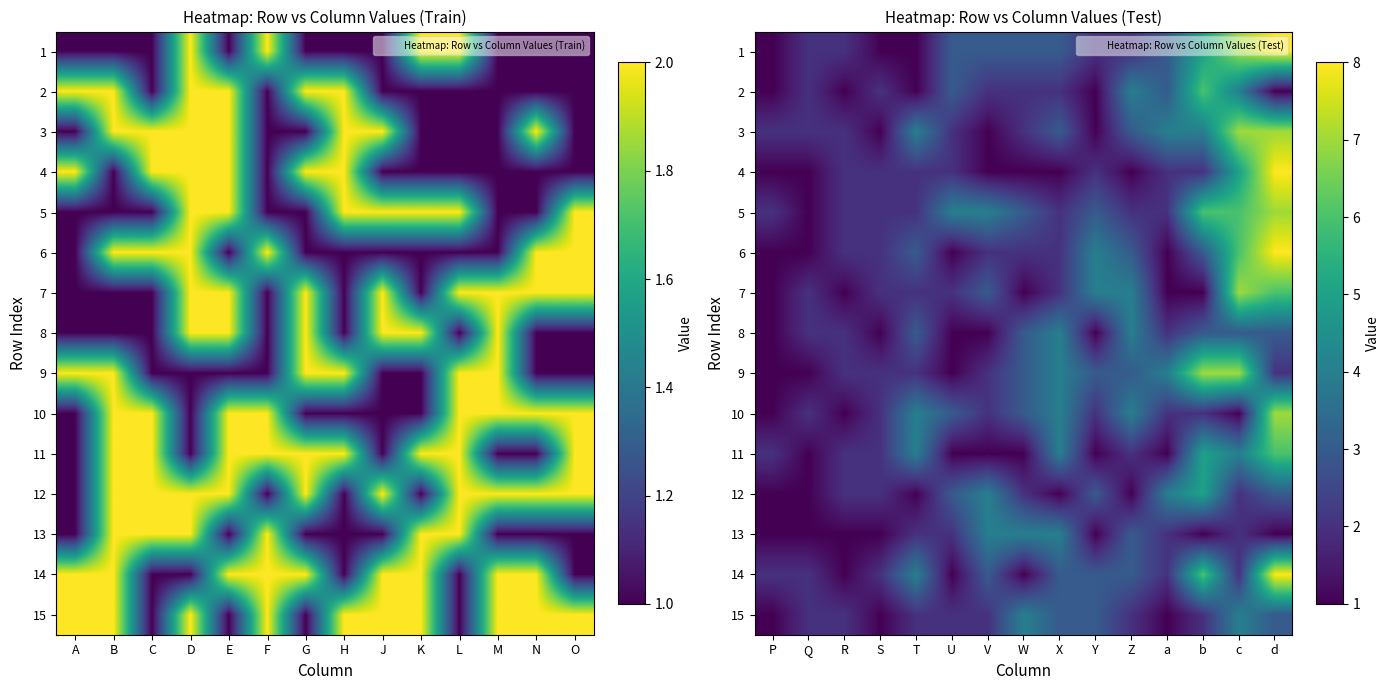

What is the sum of the 4 values at V and R?

3